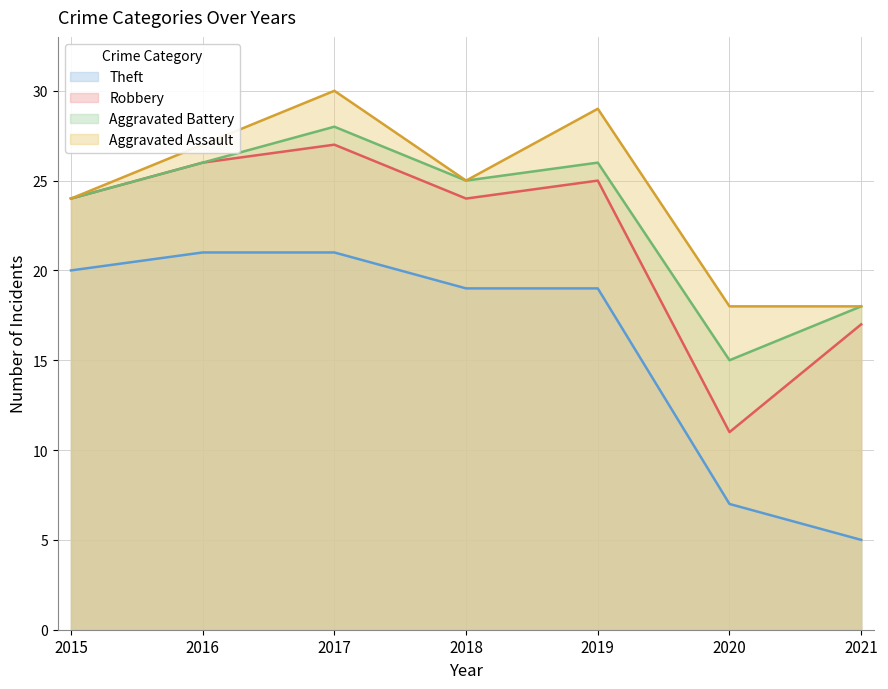

What value does the Robbery series have at 2020?

11